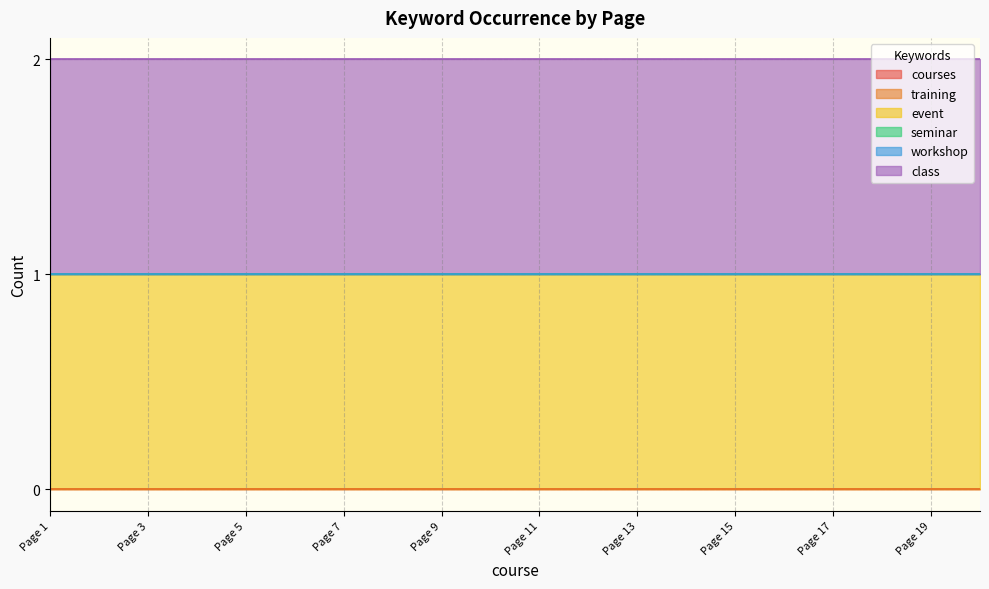

True or false: courses and workshop intersect in this chart.

False